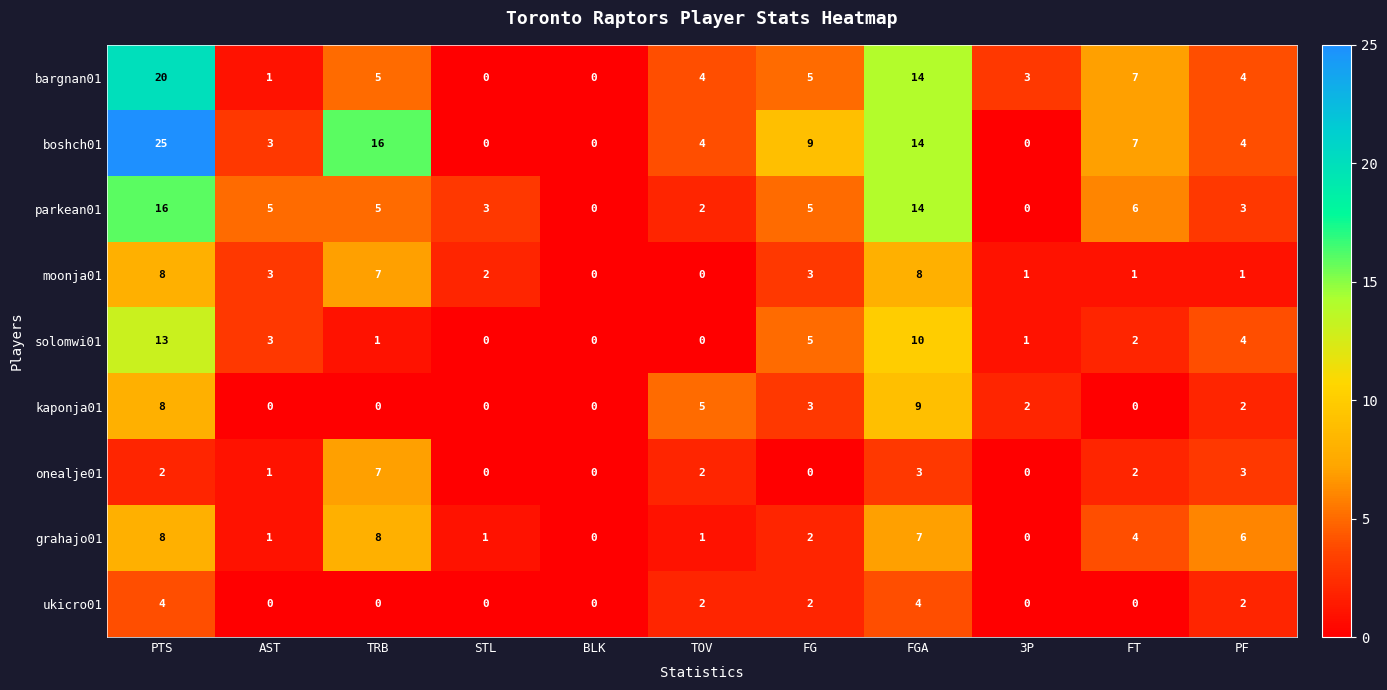

What is the total value across all series at 3P?

7